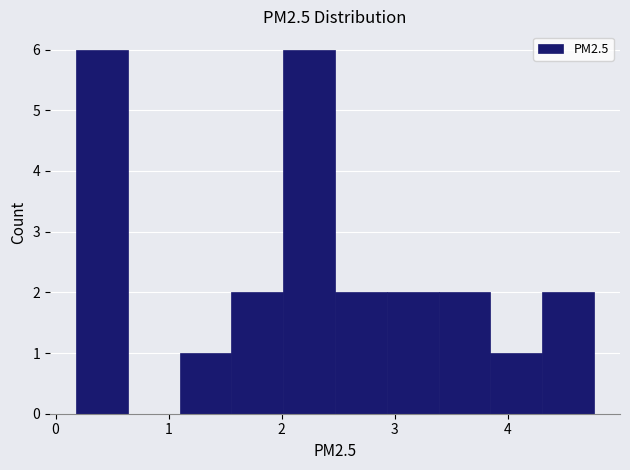

Reading left to right, transcribe this chart: for each bar, give the range it covers on the x-axis and its height. Neither the bar edges nor the heights are printed on the chart, so give them approximately, as read against the axes.

0.2 to 0.6: 6
0.6 to 1.1: 0
1.1 to 1.6: 1
1.6 to 2.0: 2
2.0 to 2.5: 6
2.5 to 2.9: 2
2.9 to 3.4: 2
3.4 to 3.8: 2
3.8 to 4.3: 1
4.3 to 4.8: 2